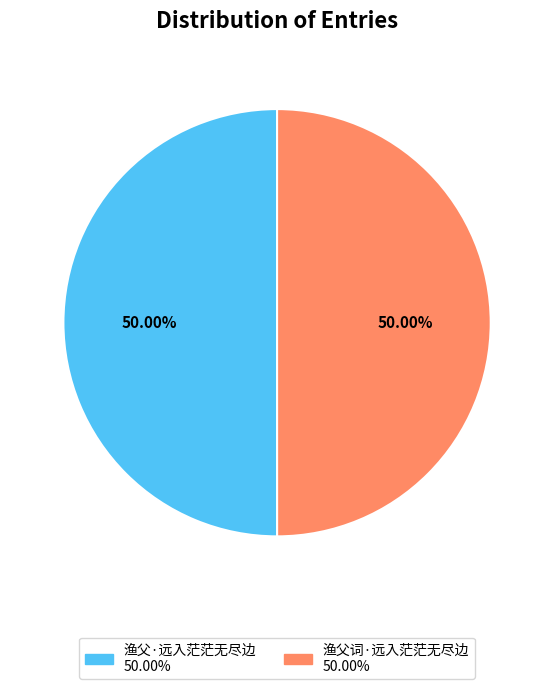

How many segments does this pie chart have?

2